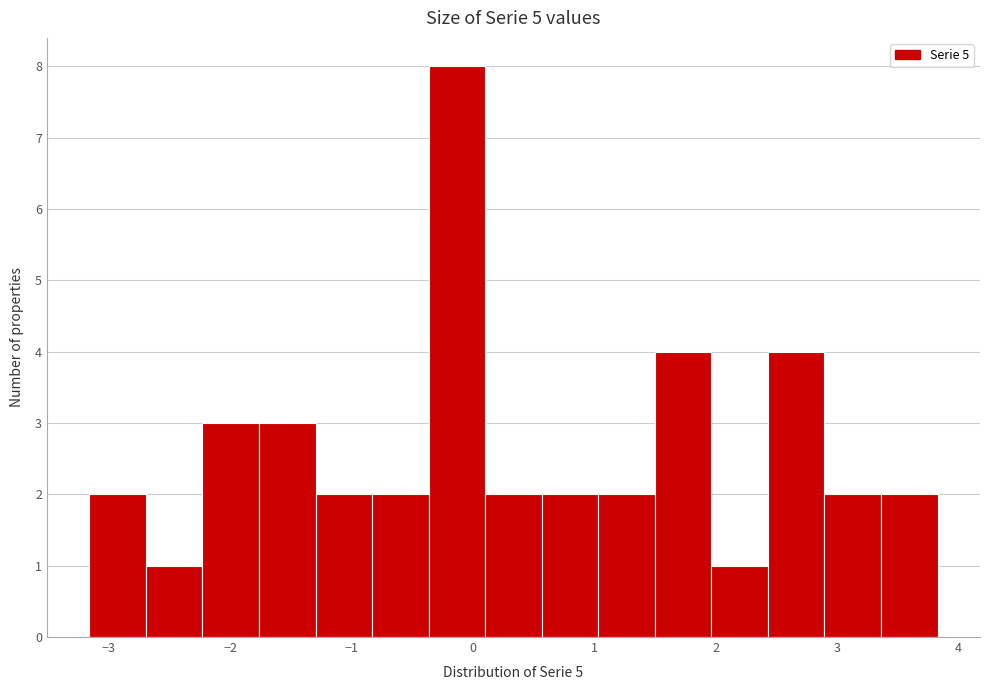

Reading left to right, list every bar in this chart as the range it spans on the x-axis followed by its height. Neither the bar edges nor the heights are printed on the chart, so give them approximately, as read against the axes.

-3.2 to -2.7: 2
-2.7 to -2.2: 1
-2.2 to -1.8: 3
-1.8 to -1.3: 3
-1.3 to -0.8: 2
-0.8 to -0.4: 2
-0.4 to 0.1: 8
0.1 to 0.6: 2
0.6 to 1.0: 2
1.0 to 1.5: 2
1.5 to 2.0: 4
2.0 to 2.4: 1
2.4 to 2.9: 4
2.9 to 3.4: 2
3.4 to 3.8: 2